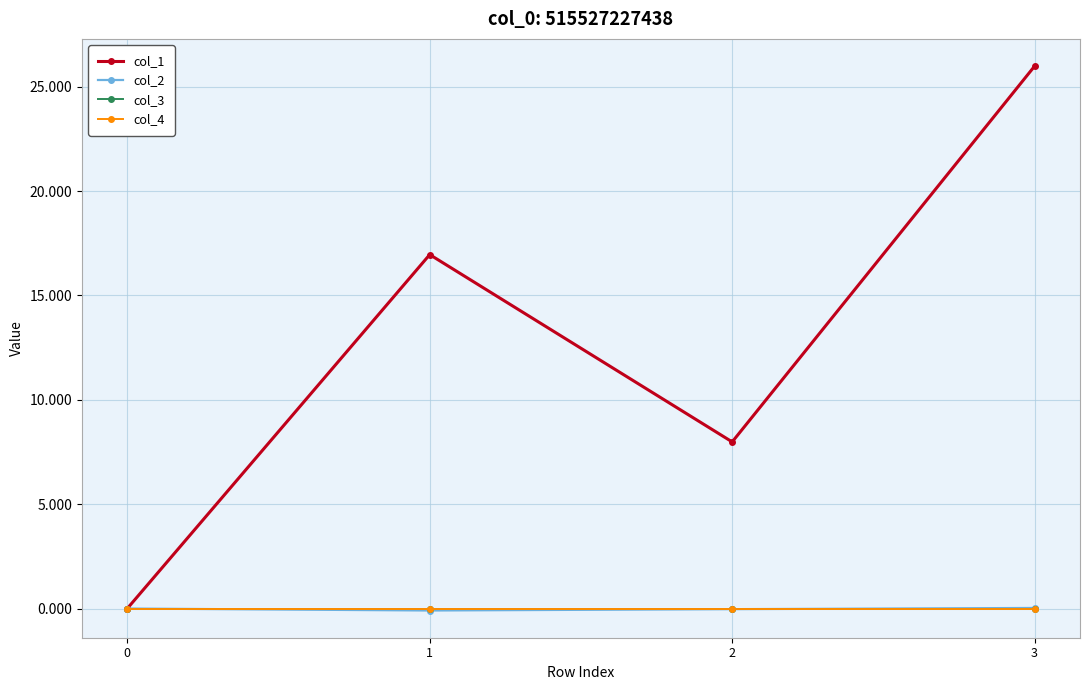

Between 1 and 2, which is larger?

1